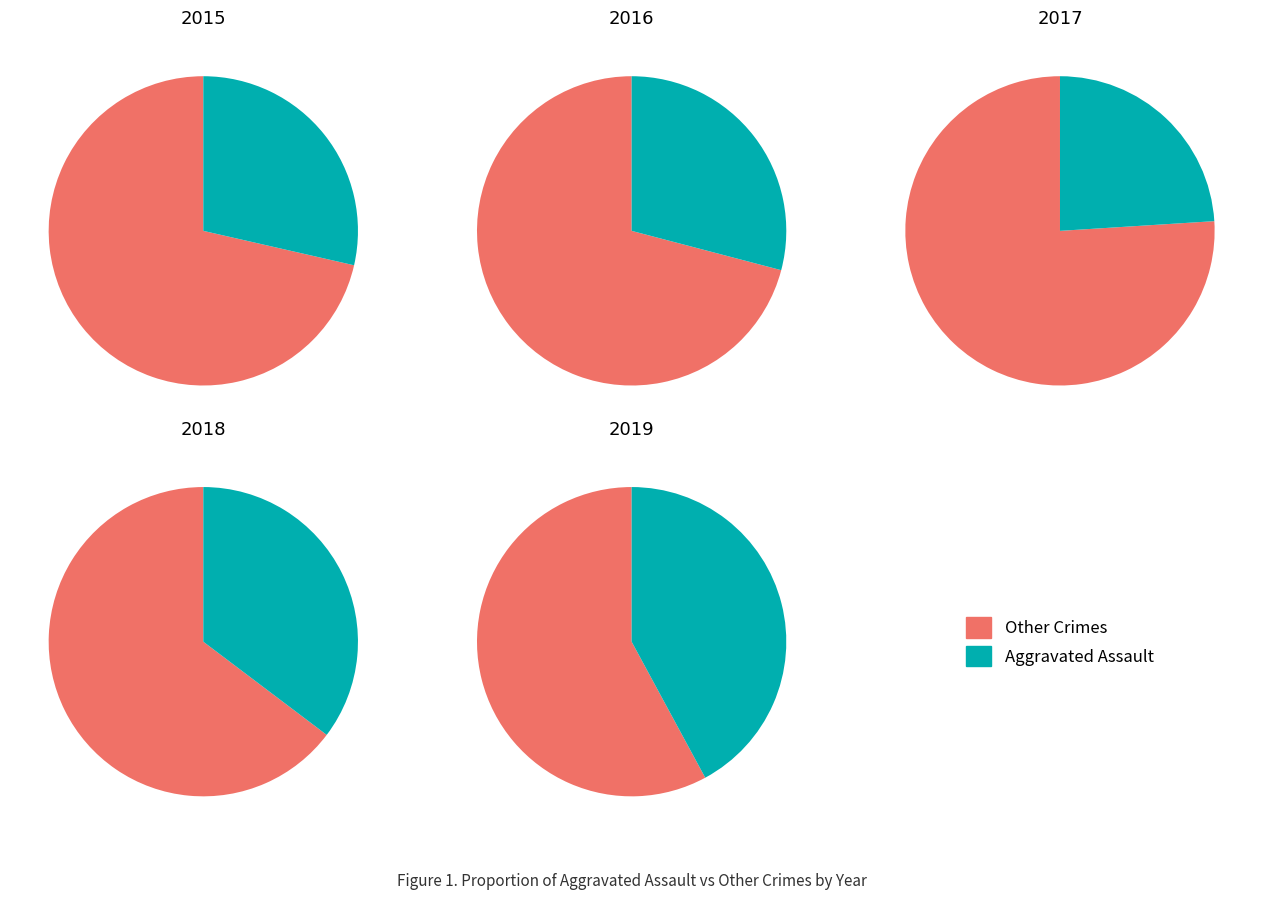

True or false: 5 accounts for 1% of the total.

False